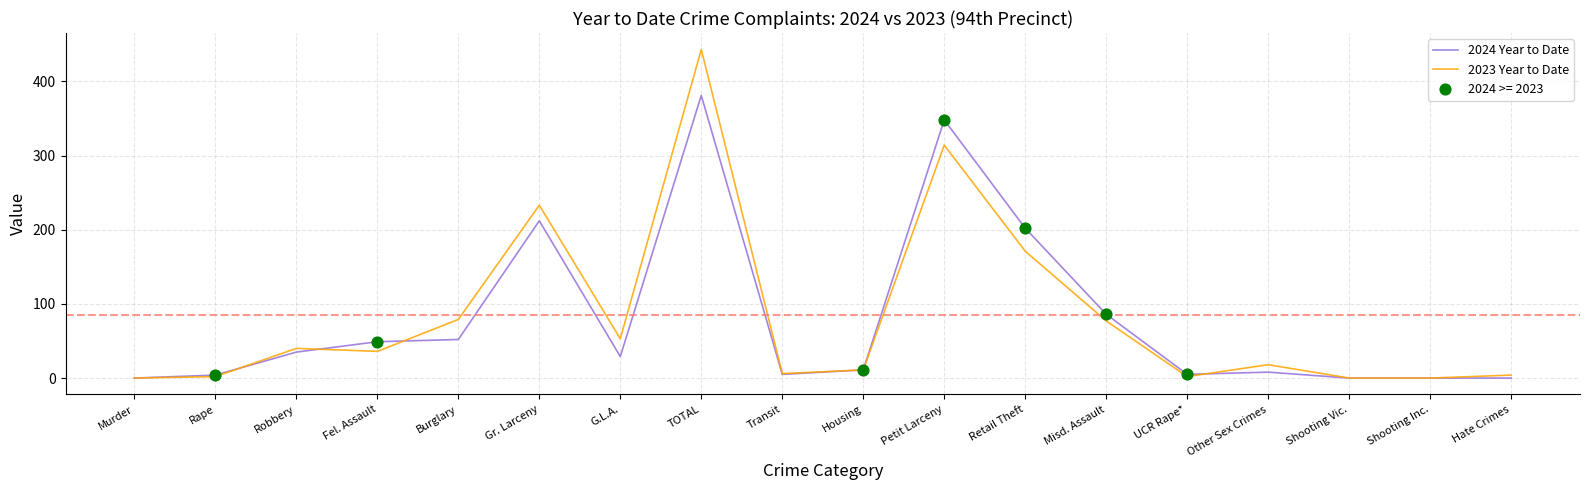

What is the greatest value displayed?

443